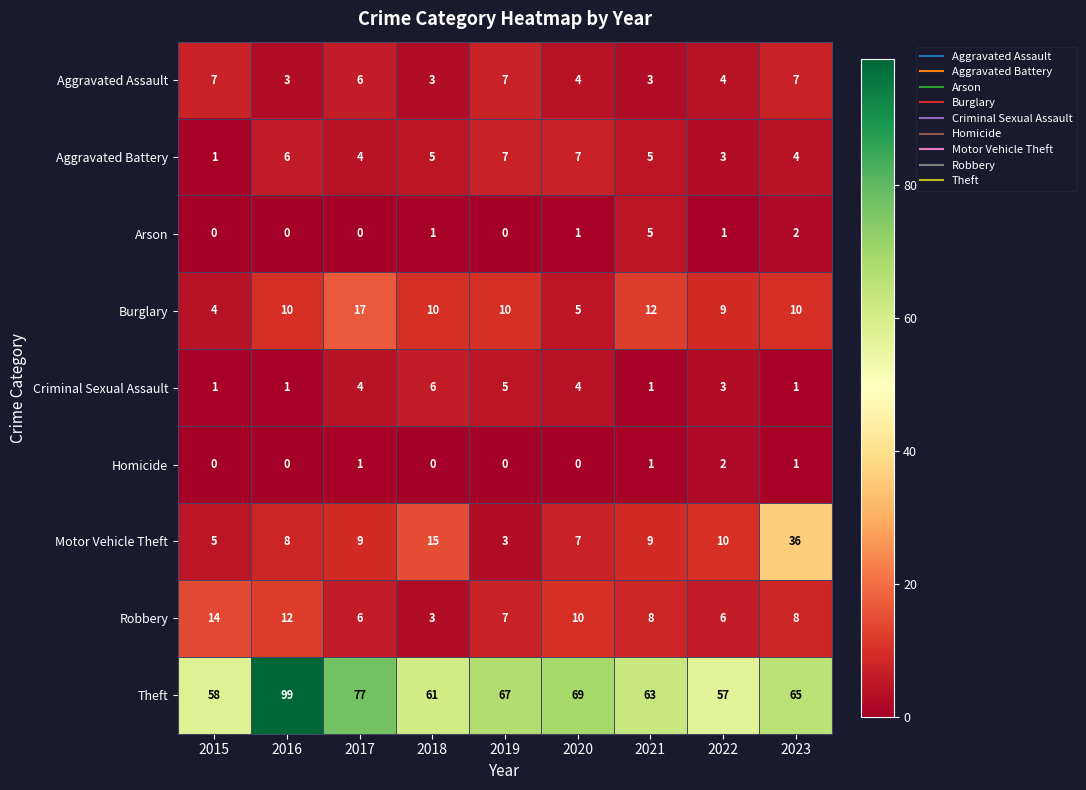

Count the number of categories in the chart.

9